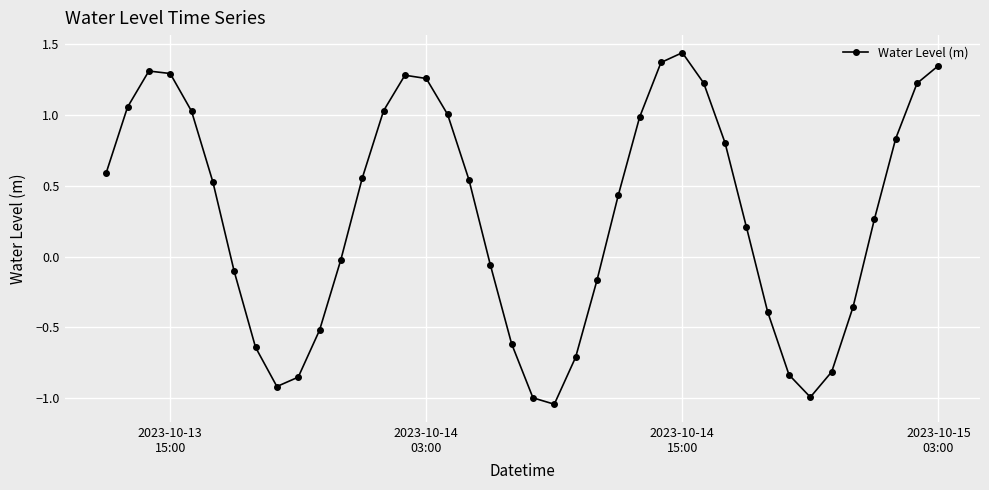

What is the difference between the maximum and second lowest values?

2.4